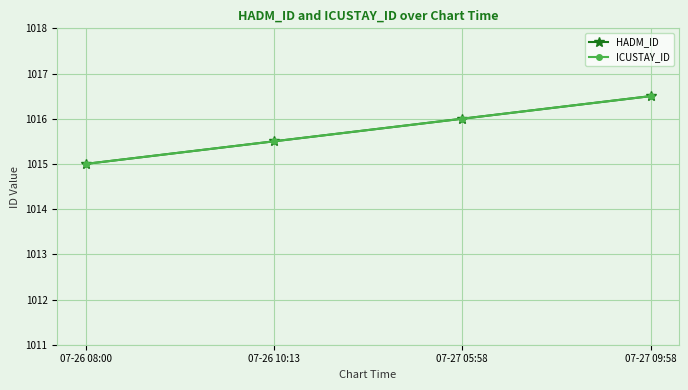

How many lines are shown in the chart?

2